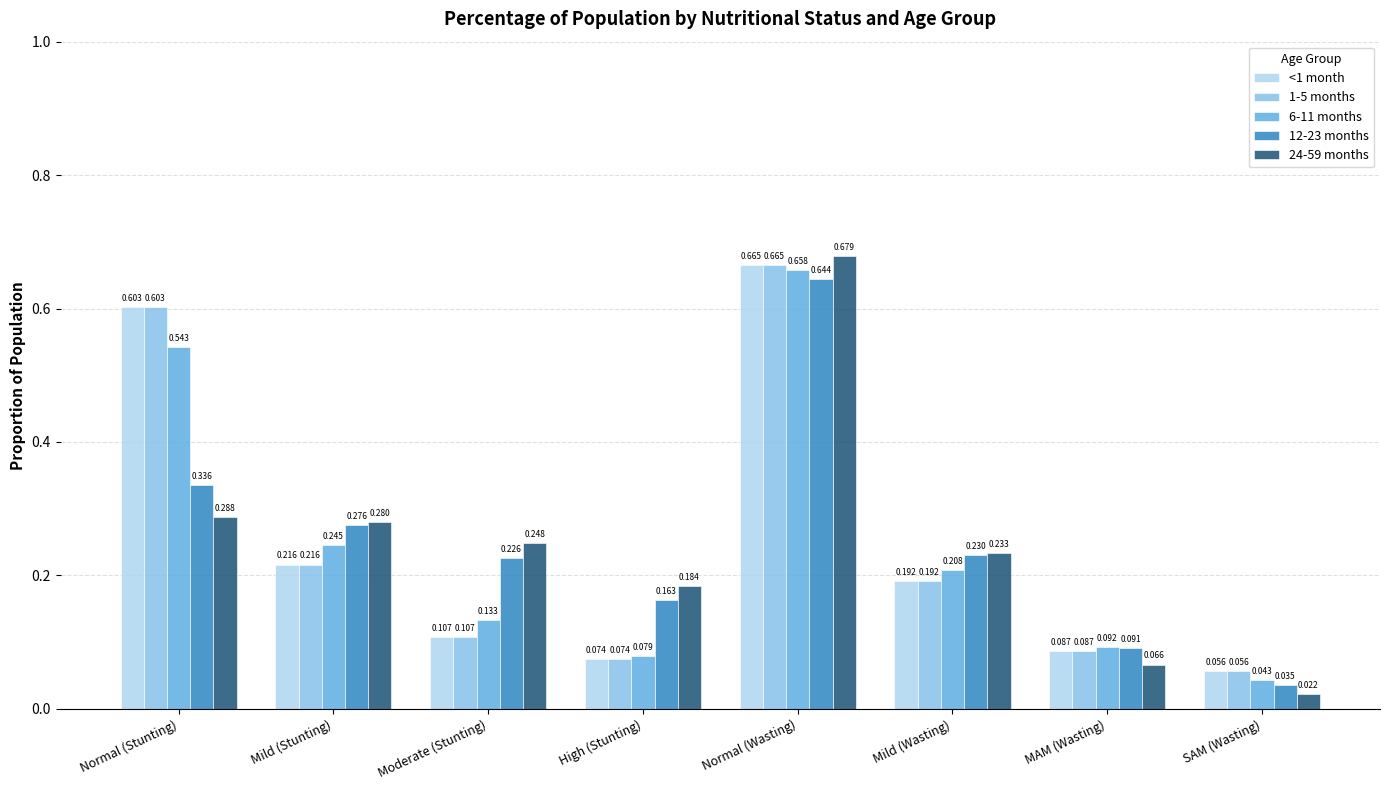

Is it true that 6-11 months equals 0.1 at Normal (Stunting)?

False